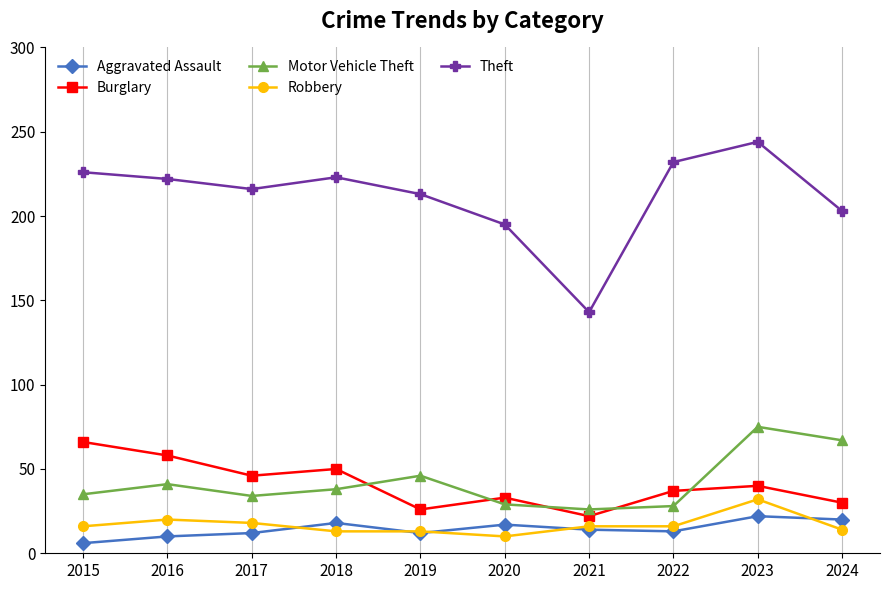

True or false: Robbery and Burglary cross at least once.

False